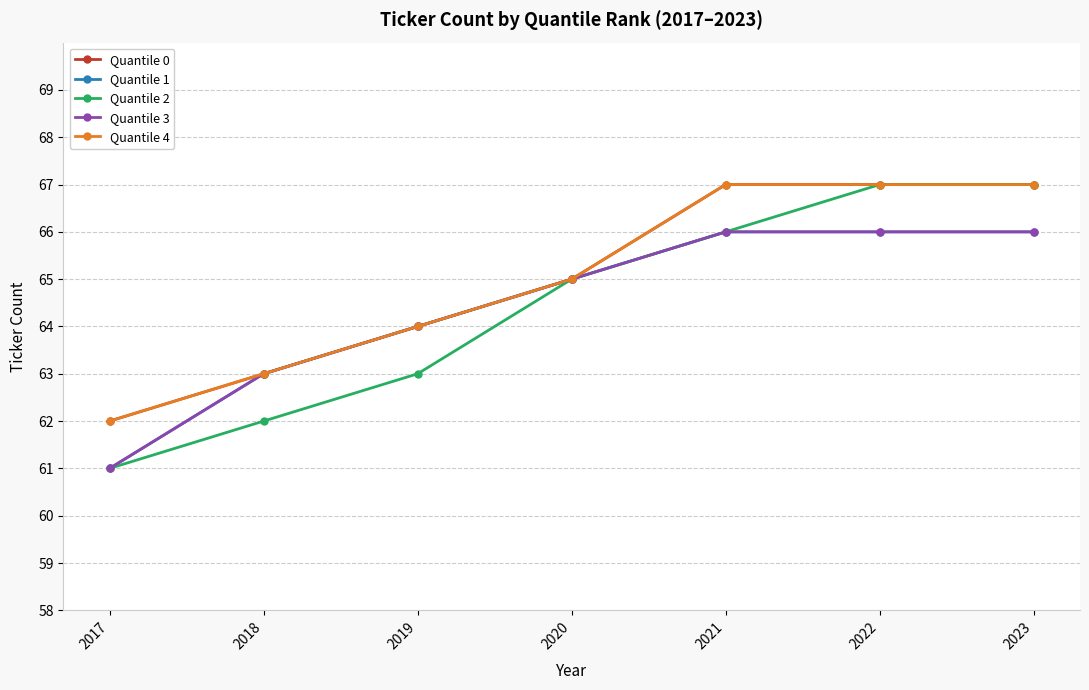

True or false: Quantile 4 has more than 1 interior local peaks.

False